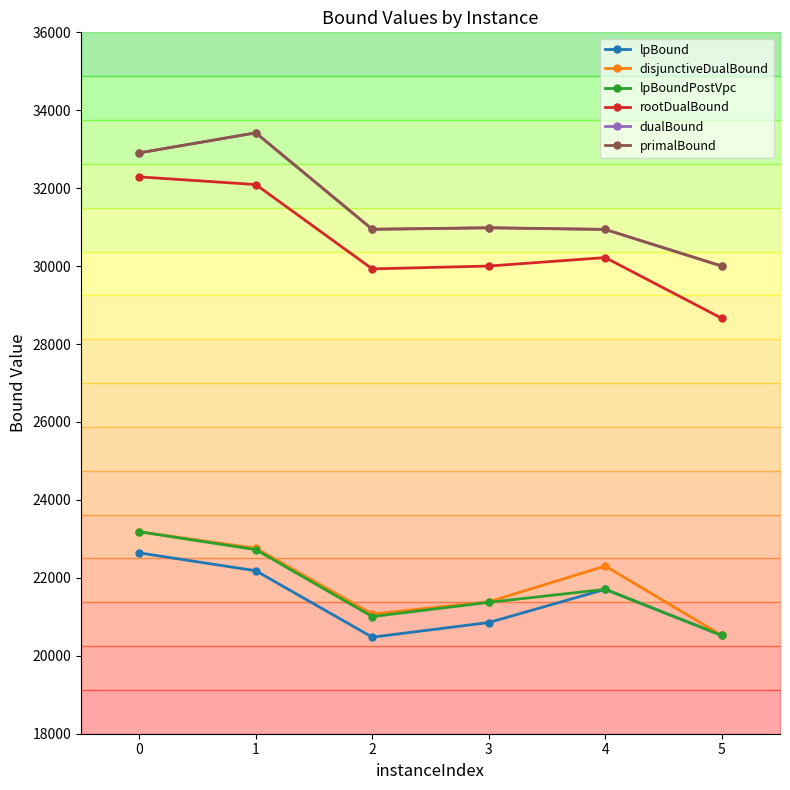

The lpBound series shows 34495.3 at 4. True or false?

False